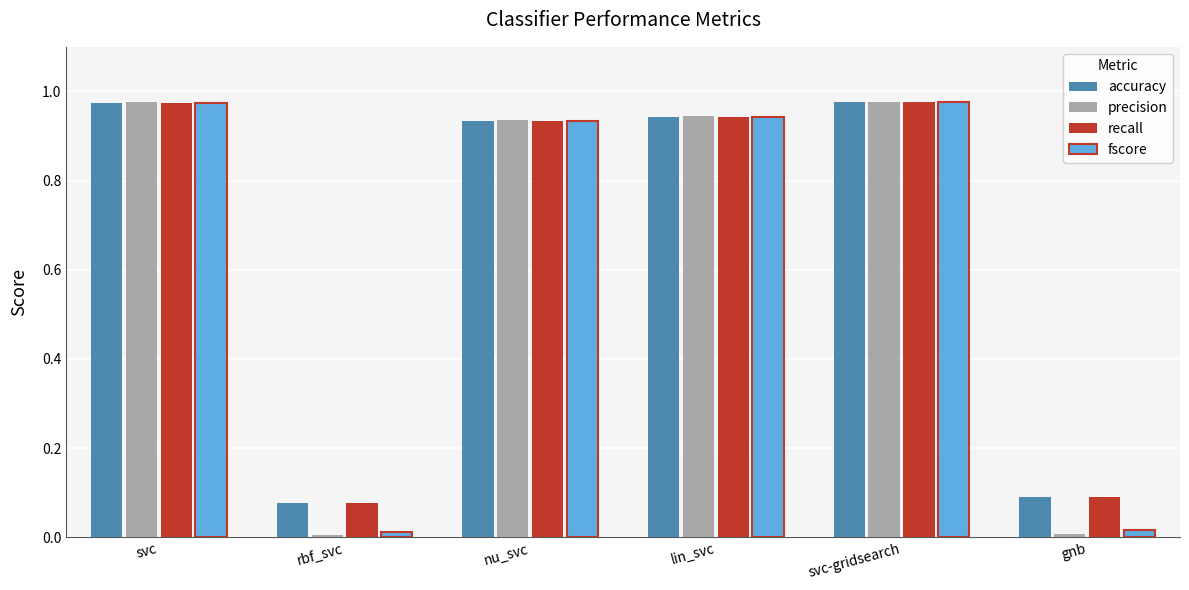

Which series has the widest spread of values?

precision